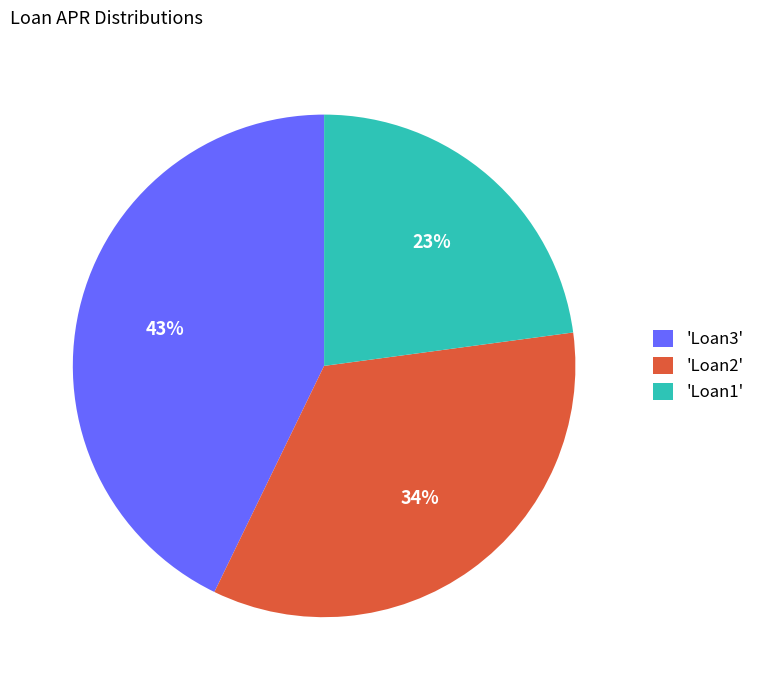

Count the number of slices in the pie.

3